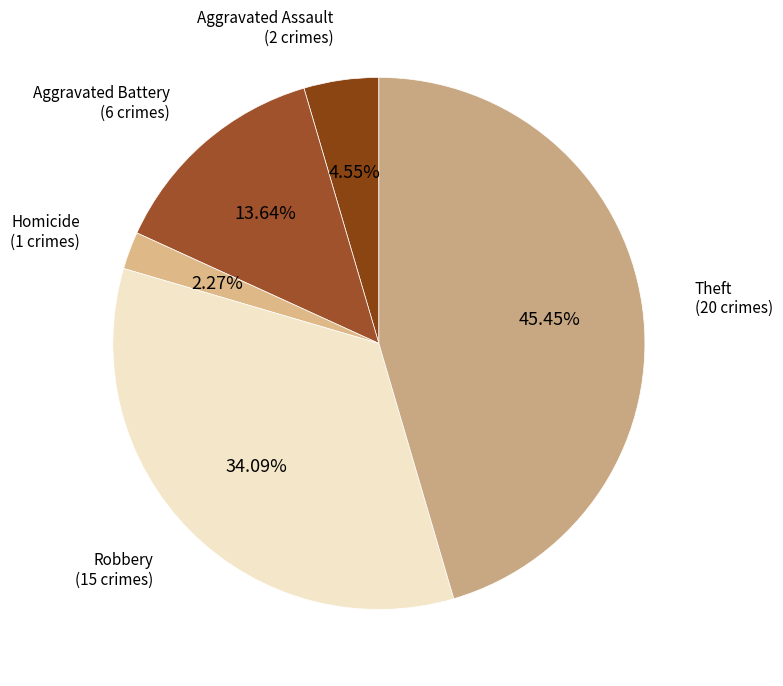

How many segments does this pie chart have?

5